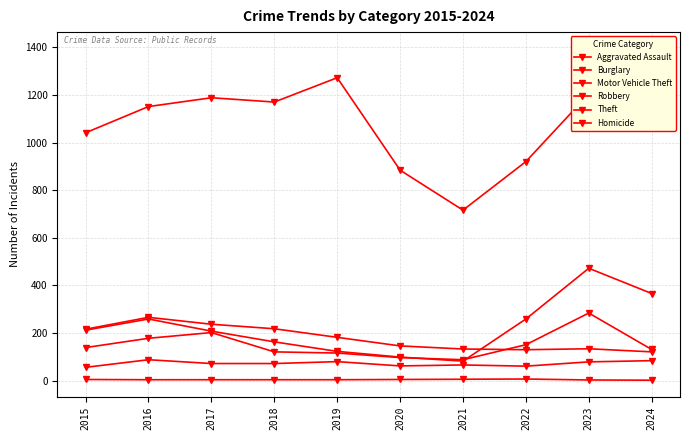

What is the spread (max minus min) of values at 2015?

1036